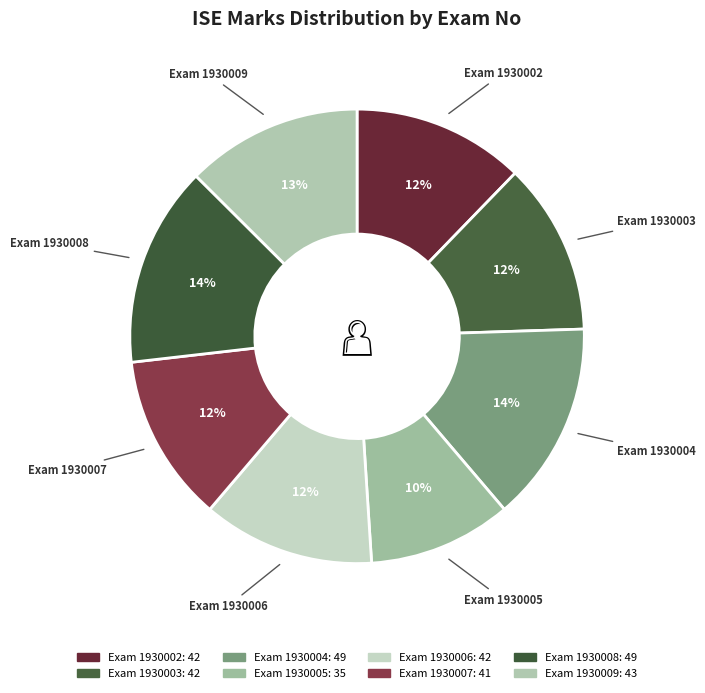

Which category has the biggest portion of the pie?

1930004